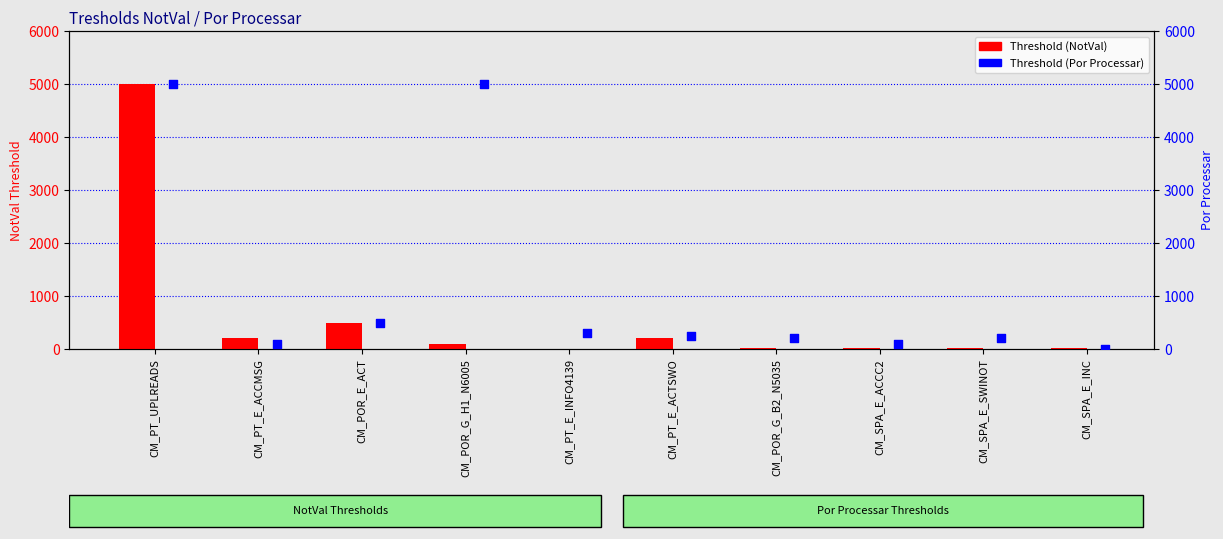

Which series reaches the maximum Y coordinate?

Threshold (NotVal)